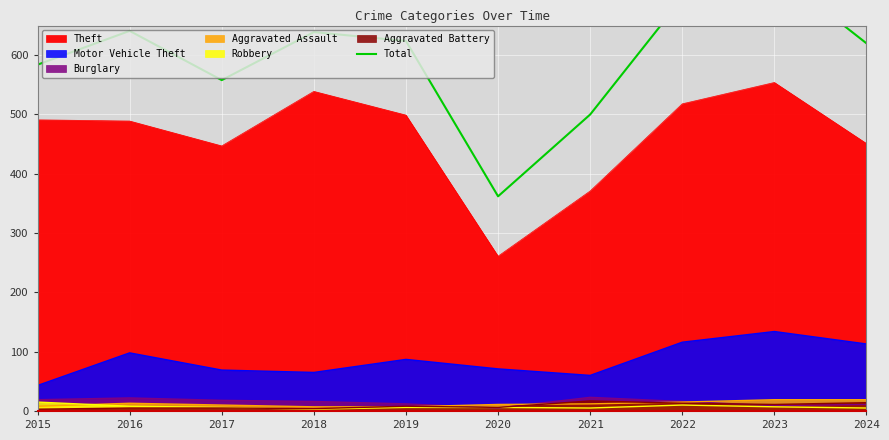

True or false: the data has more than 1 interior local peaks.

True